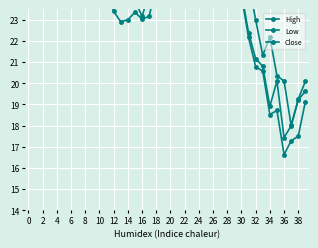

Reading left to right, list all the values displayed in this chart.

High: 32.1	28.9	31.4	33.4	30.9	28.2	25.9	25.6	25.7	25.3	25.2	25.6	25.0	23.9	24.6	24.4	24.2	24.4	26.2	26.6	26.9	28.3	28.0	28.1	27.7	27.7	27.6	27.5	26.2	26.0	26.1	24.7	23.0	21.3	22.2	20.4	20.1	18.0	19.2	20.1
Low: 25.8	26.3	26.5	30.4	25.7	24.2	24.4	23.9	24.2	24.6	24.5	24.4	23.4	22.9	23.0	23.4	23.0	23.2	24.6	25.0	25.6	26.1	26.9	27.0	25.4	26.3	26.2	25.5	24.6	24.5	24.1	22.2	20.8	20.6	18.5	18.7	16.6	17.3	17.5	19.1
Close: 27.4	27.0	31.2	30.9	27.7	25.5	24.9	24.6	25.1	25.0	24.9	24.5	23.7	23.7	24.2	23.9	23.2	24.3	25.3	26.2	26.4	27.3	27.2	27.5	26.2	27.6	26.3	25.6	24.7	25.3	24.3	22.4	21.2	20.8	18.9	20.1	17.4	18.0	19.2	19.6